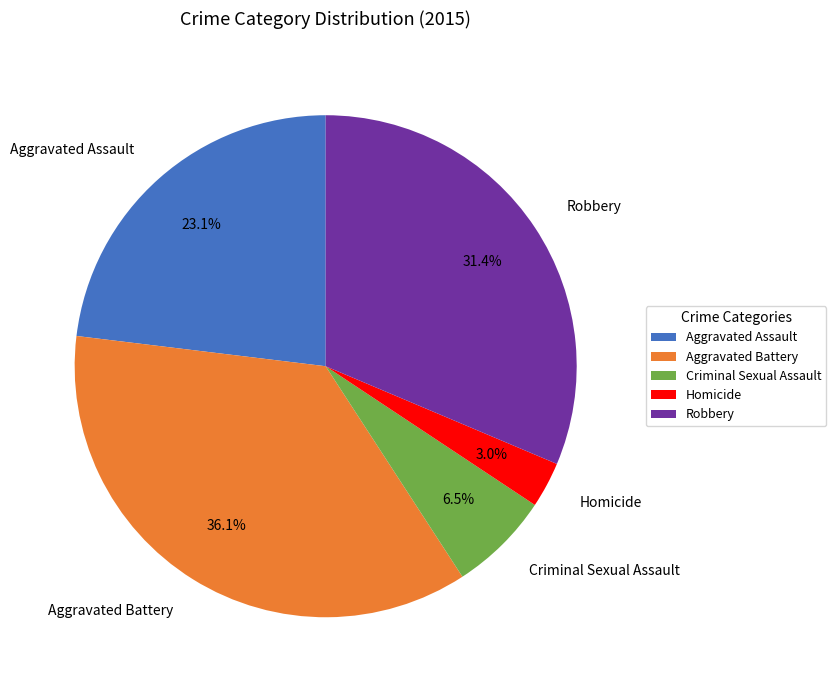

Which has a higher value, Aggravated Battery or Robbery?

Aggravated Battery